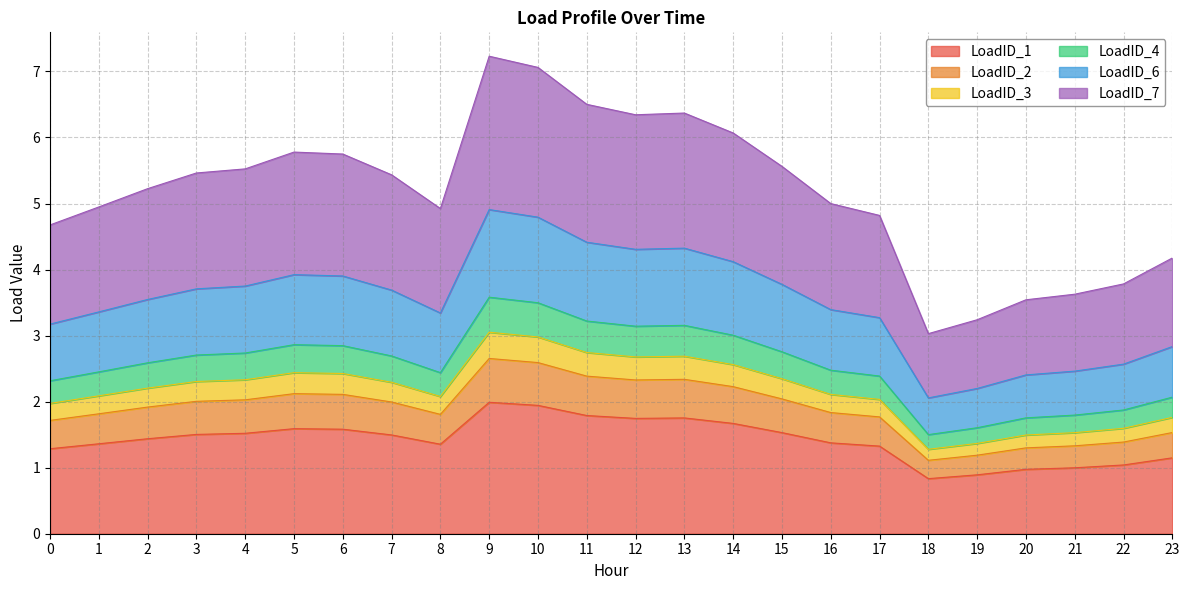

How many data points in LoadID_3 are above 2?

17